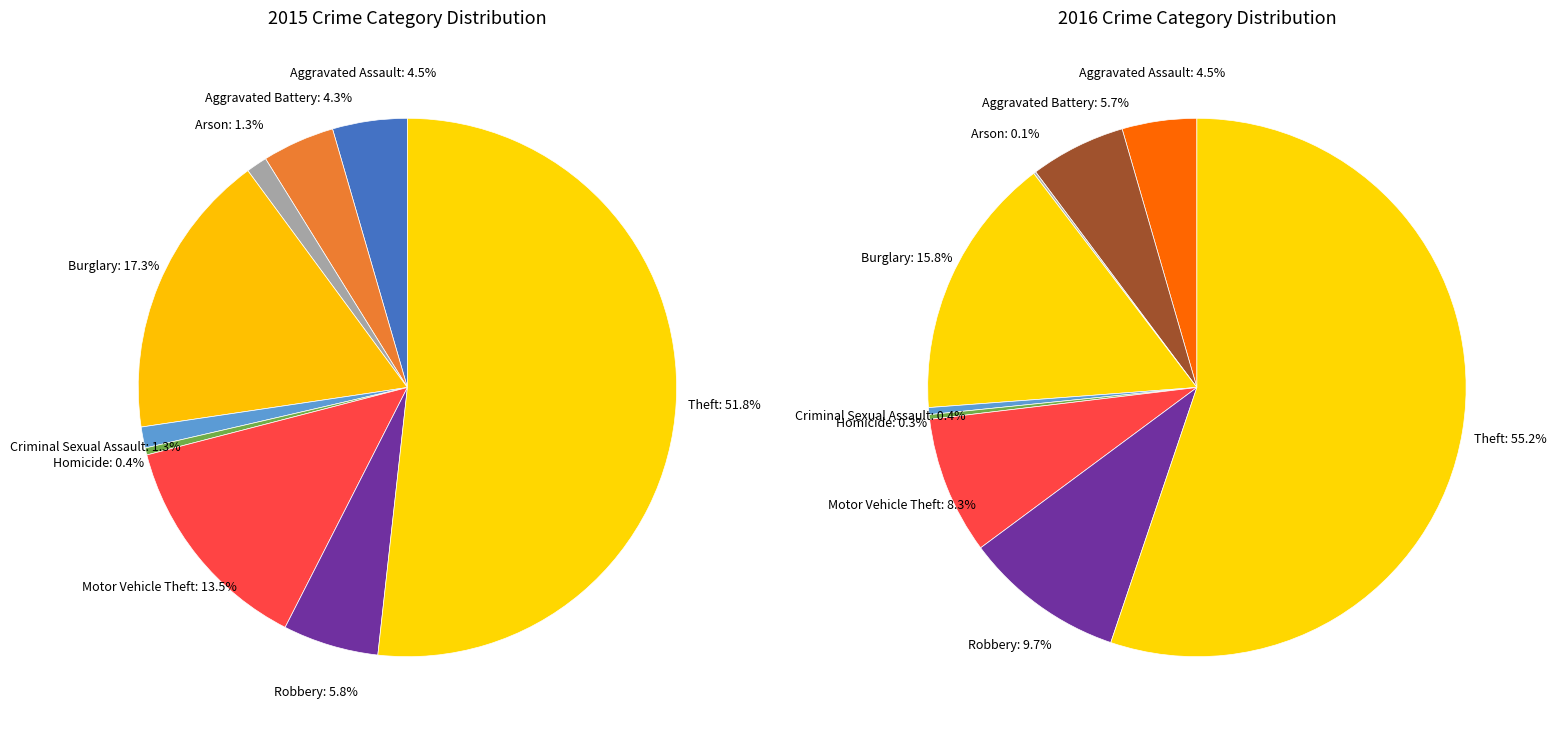

How many slices are in this pie chart?

9